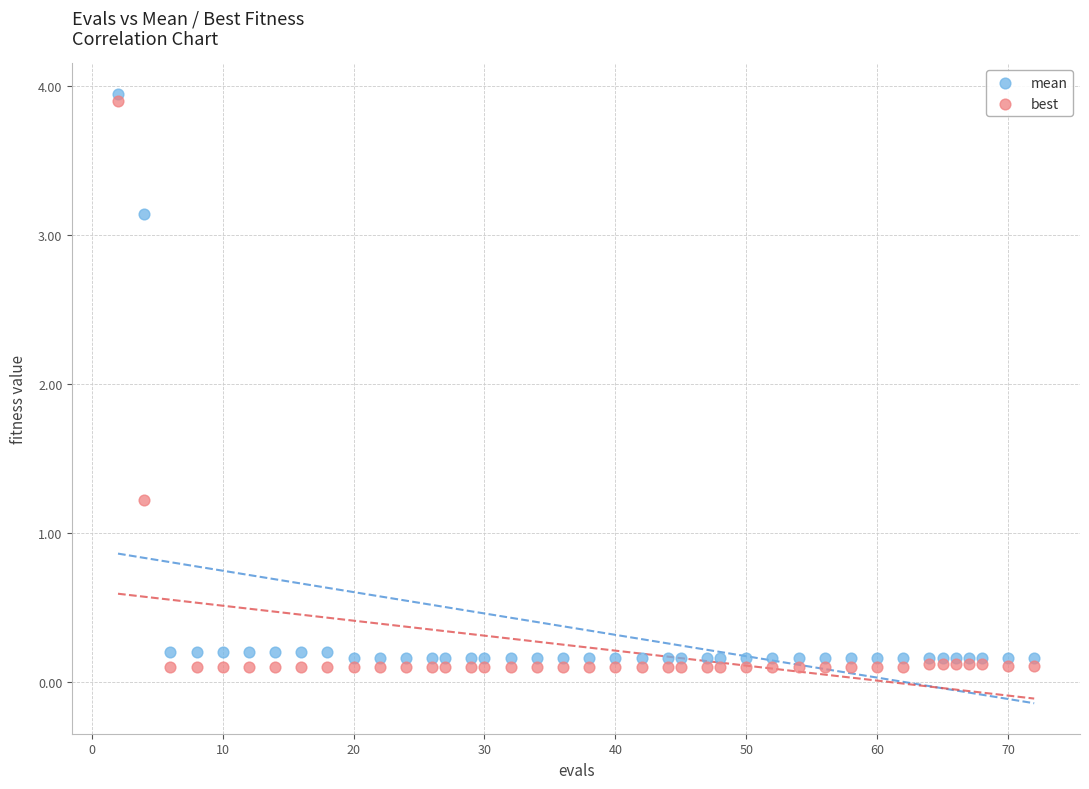

What are all the series names shown in the legend?

mean, best